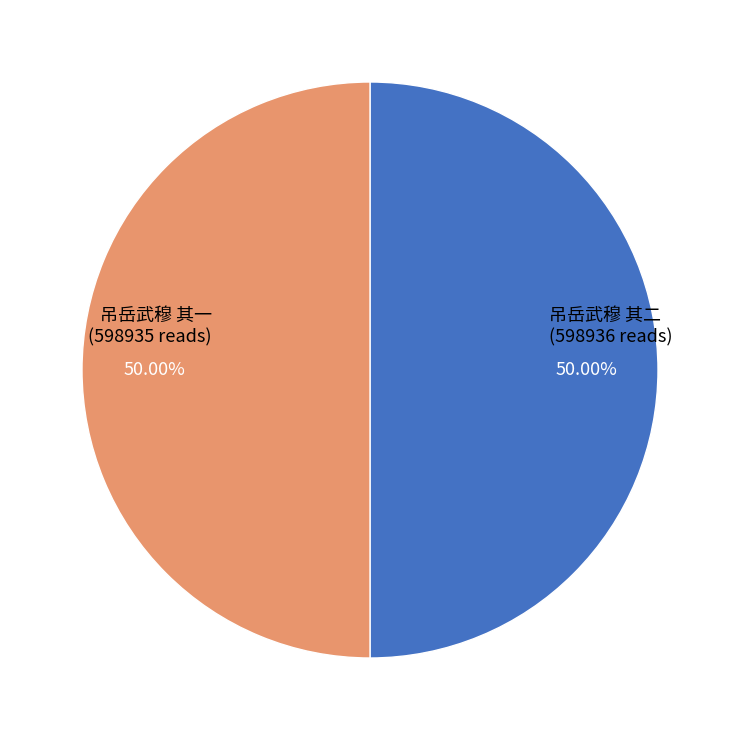

How many slices are in this pie chart?

2